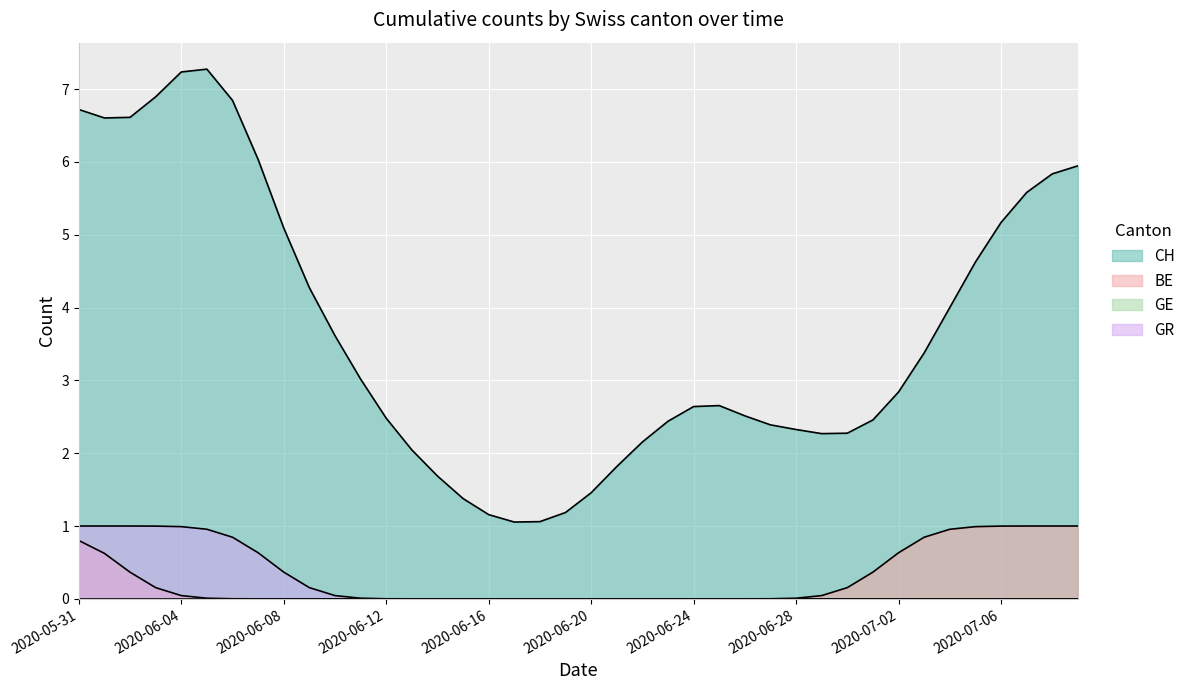

Which category has the lowest value in the GR series?

2020-06-08